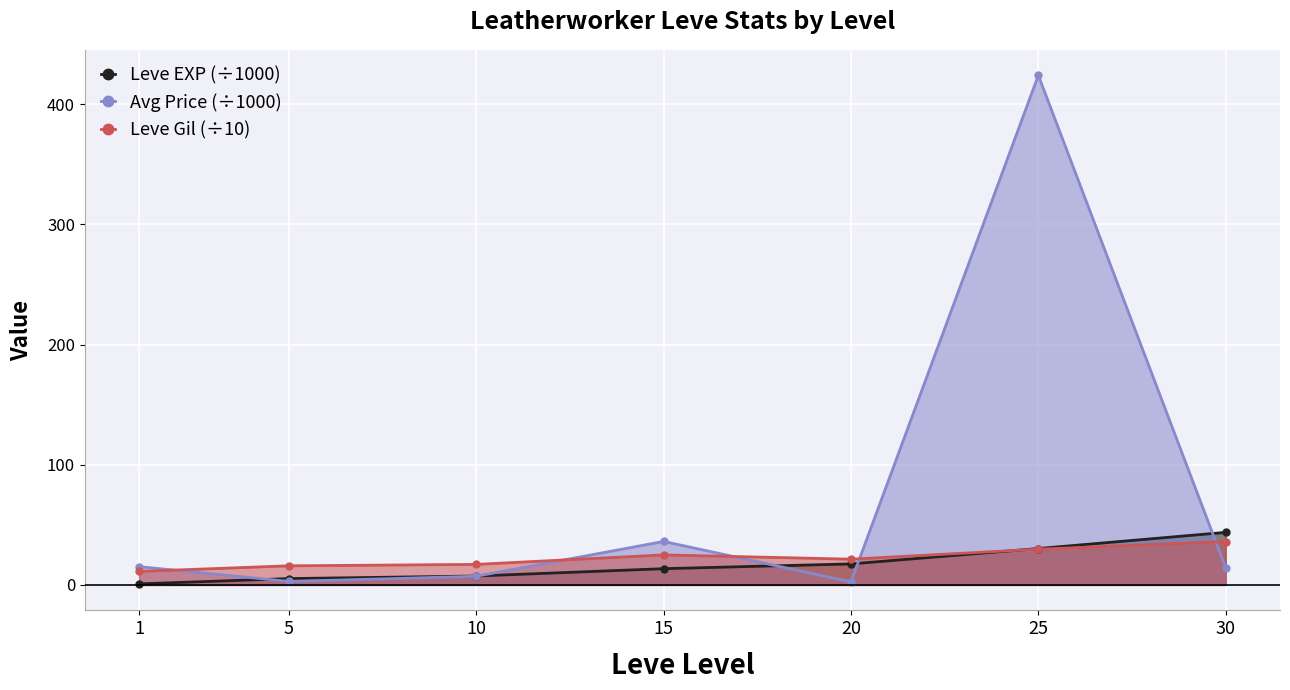

Between 20 and 25, which is larger?

25